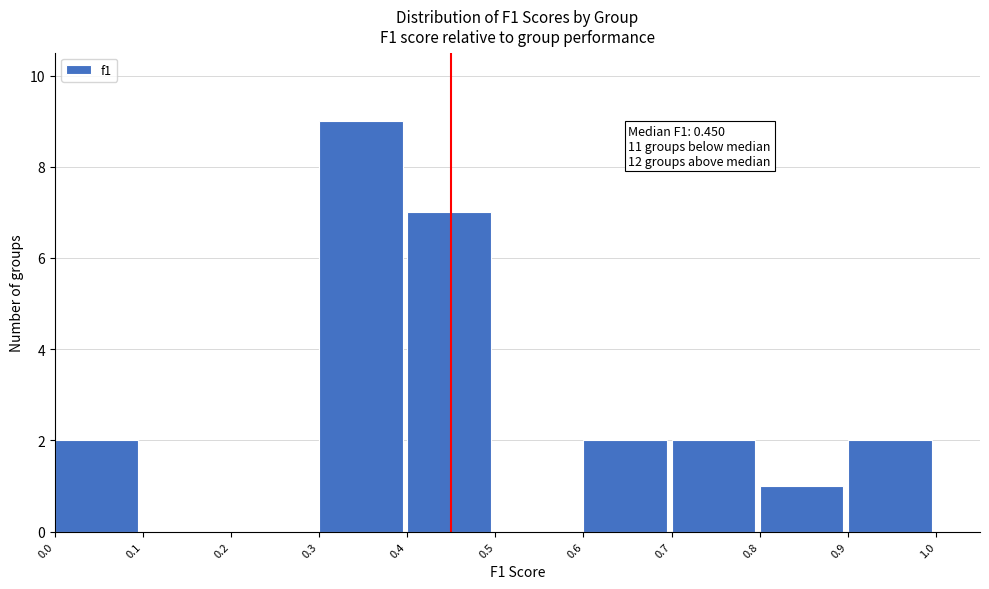

Over which range of the x-axis is the bar tallest?

0.3 to 0.4